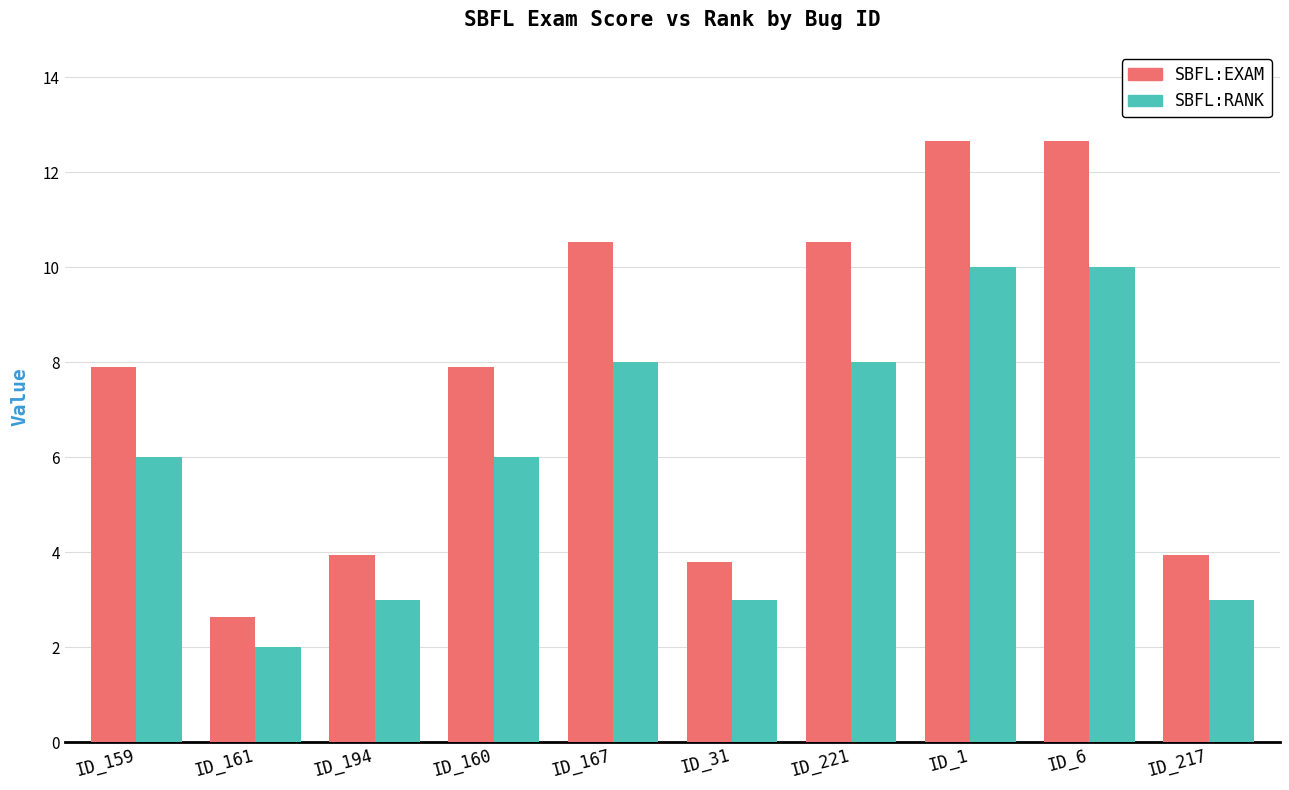

Are the bars horizontal?

No